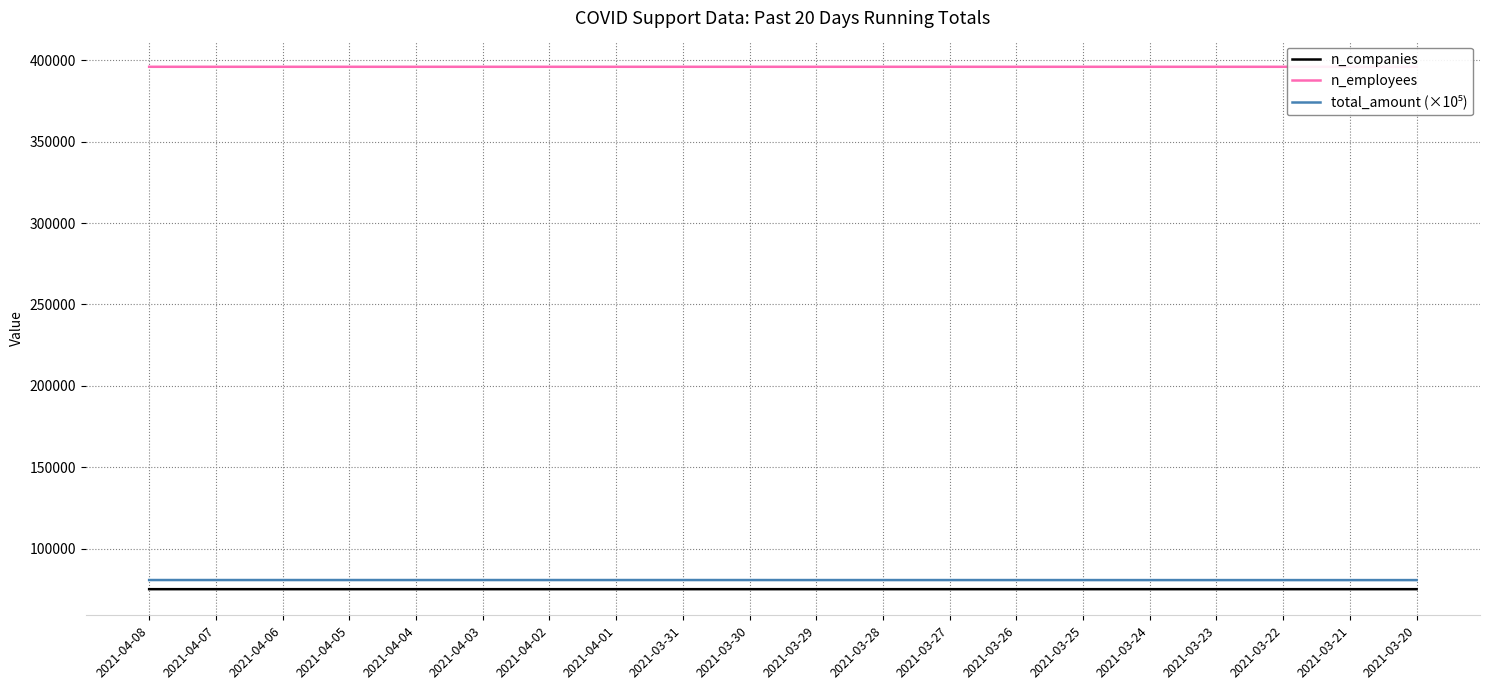

Which series has the largest range (max minus min)?

total_amount (×10⁵)